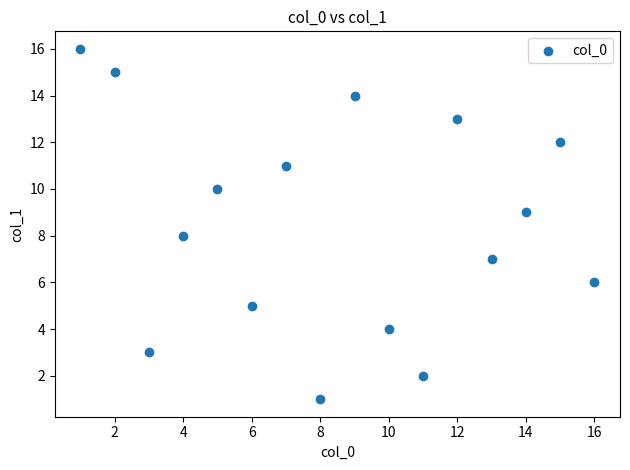

What is the range of Y values (max minus min)?

15